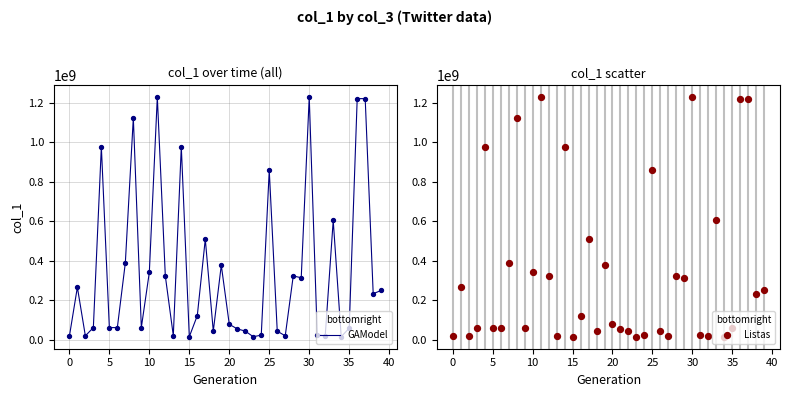

Is the value of Listas at 21 greater than the value of GAModel at 25?

No